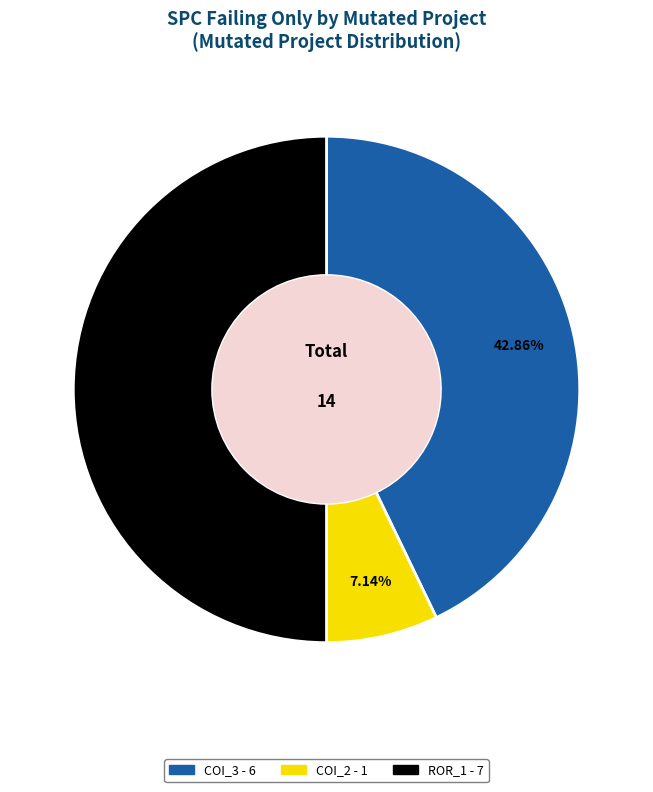

Is there any slice that represents more than half of the pie?

No